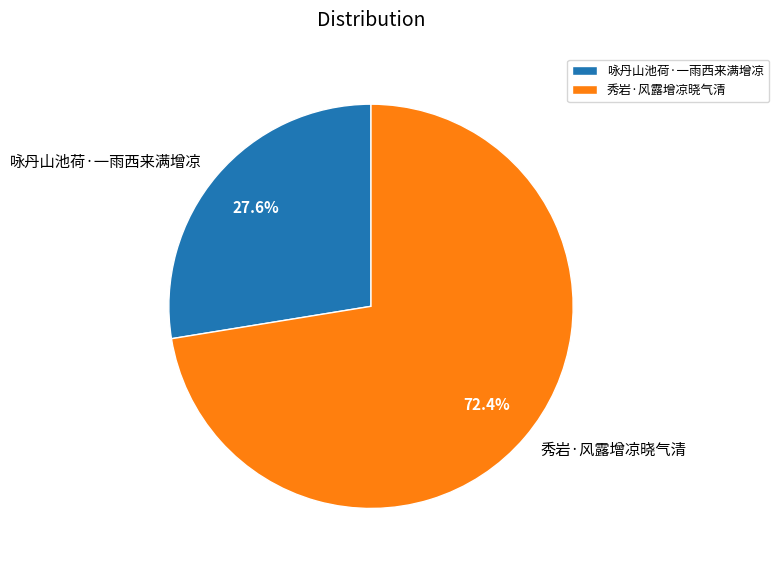

What is the smallest slice in the pie chart?

咏丹山池荷·一雨西来满增凉